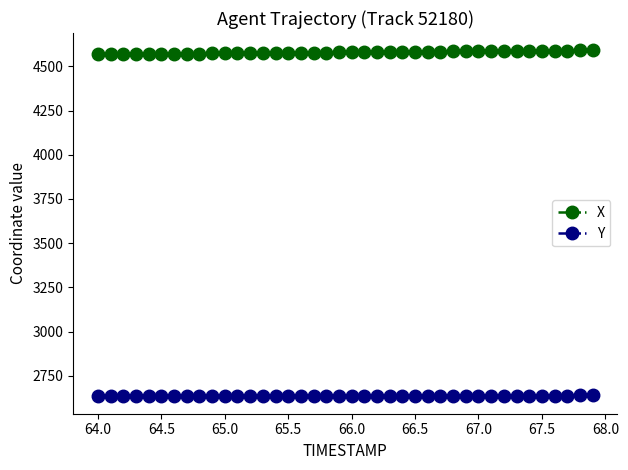

What is the lowest value of the Y series?

2633.9